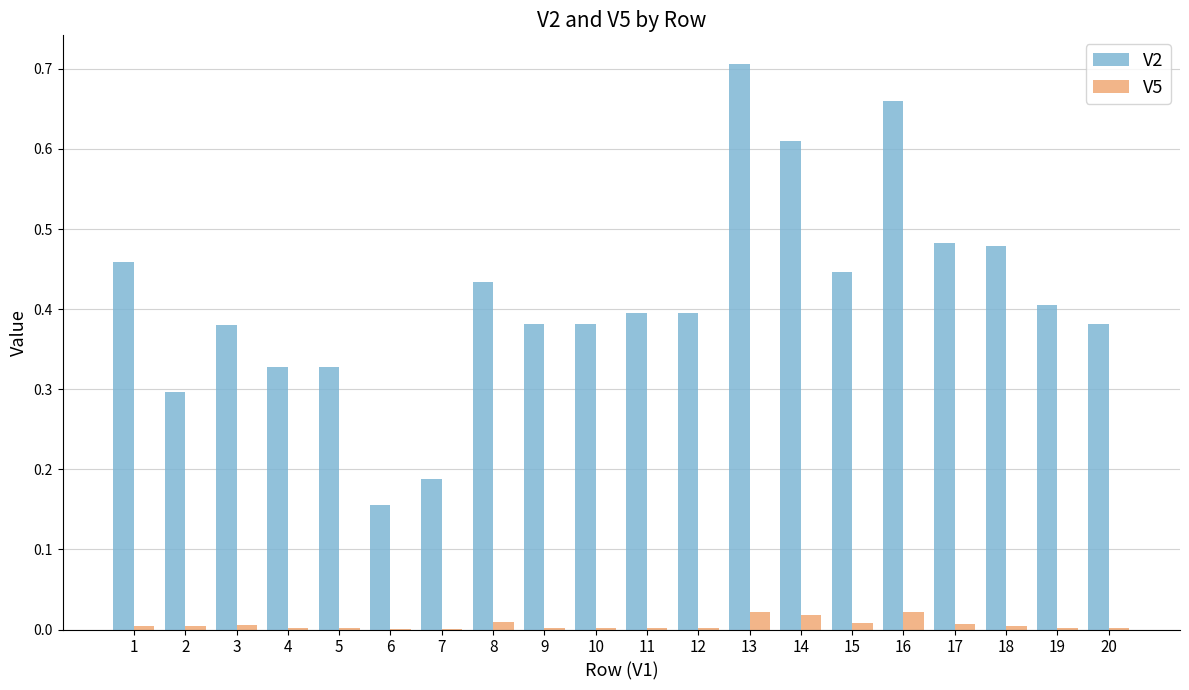

True or false: V5 has a value of 0.0 at 20.

True